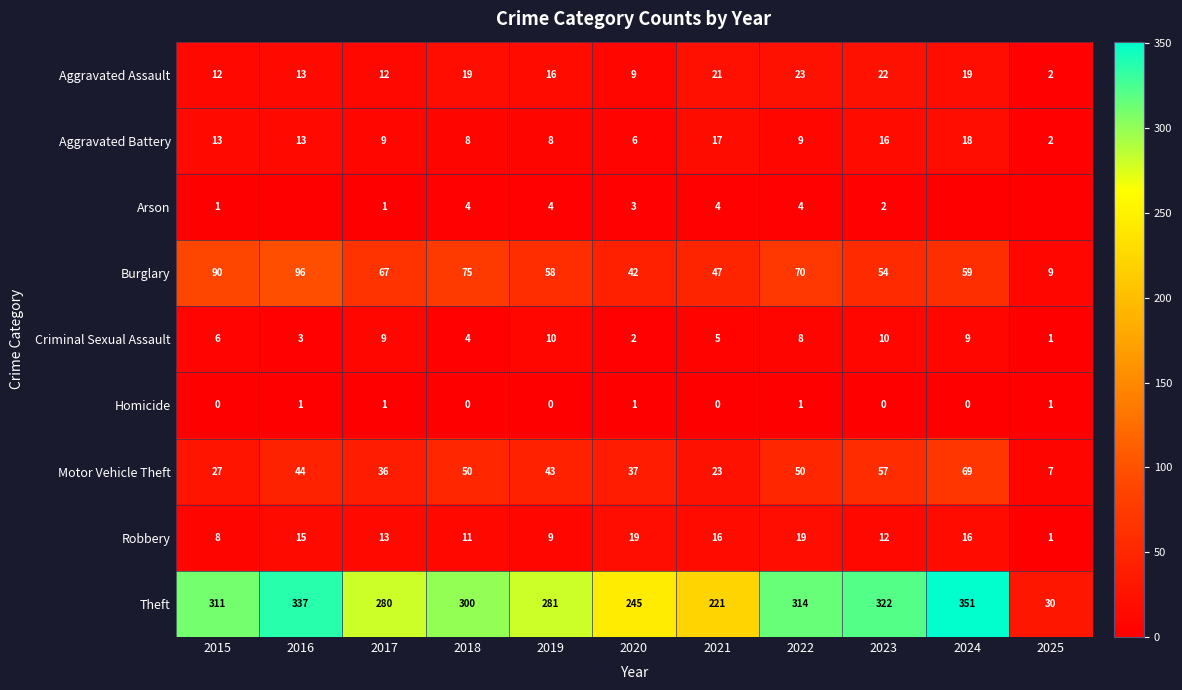

What is the difference between the highest and lowest values at 2018?

300